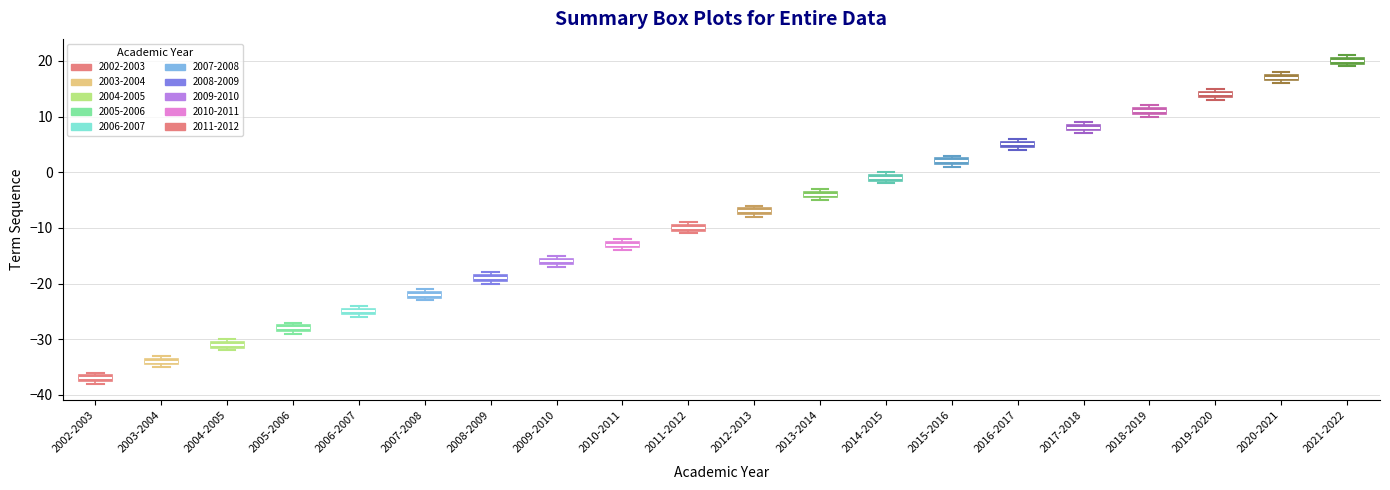

Where is the upper edge of the box for 2015-2016 on the y-axis? The values are not printed on the chart, so give them approximately, as read against the axis.

3